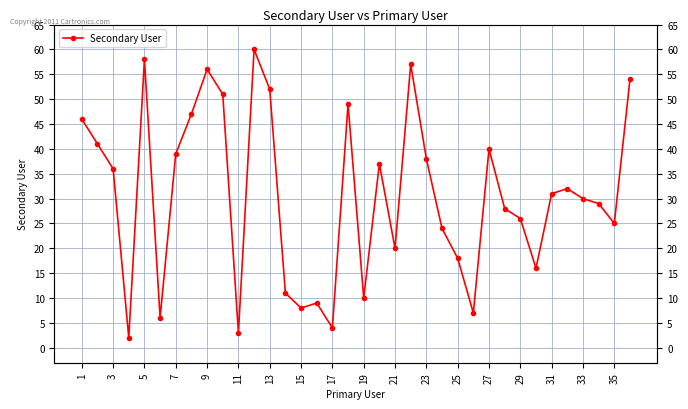

What is the difference between the maximum and minimum values?

58